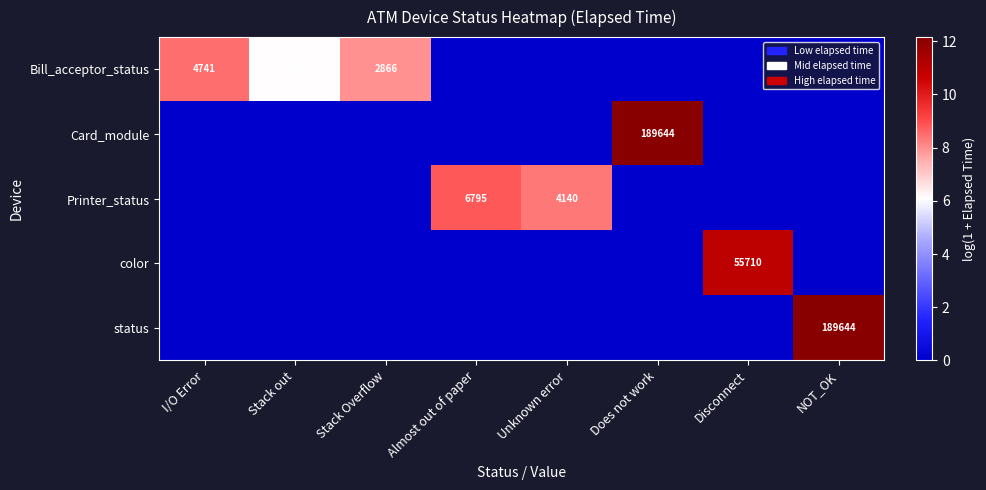

True or false: Card_module has a value of 98708 at Does not work.

False